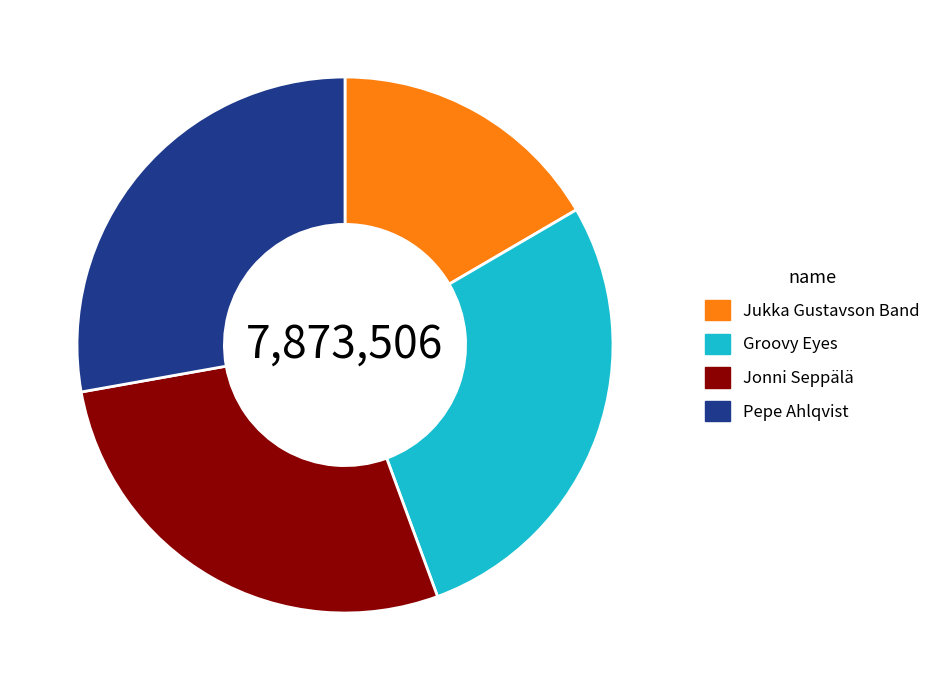

The Pepe Ahlqvist slice represents 41% of the pie. True or false?

False